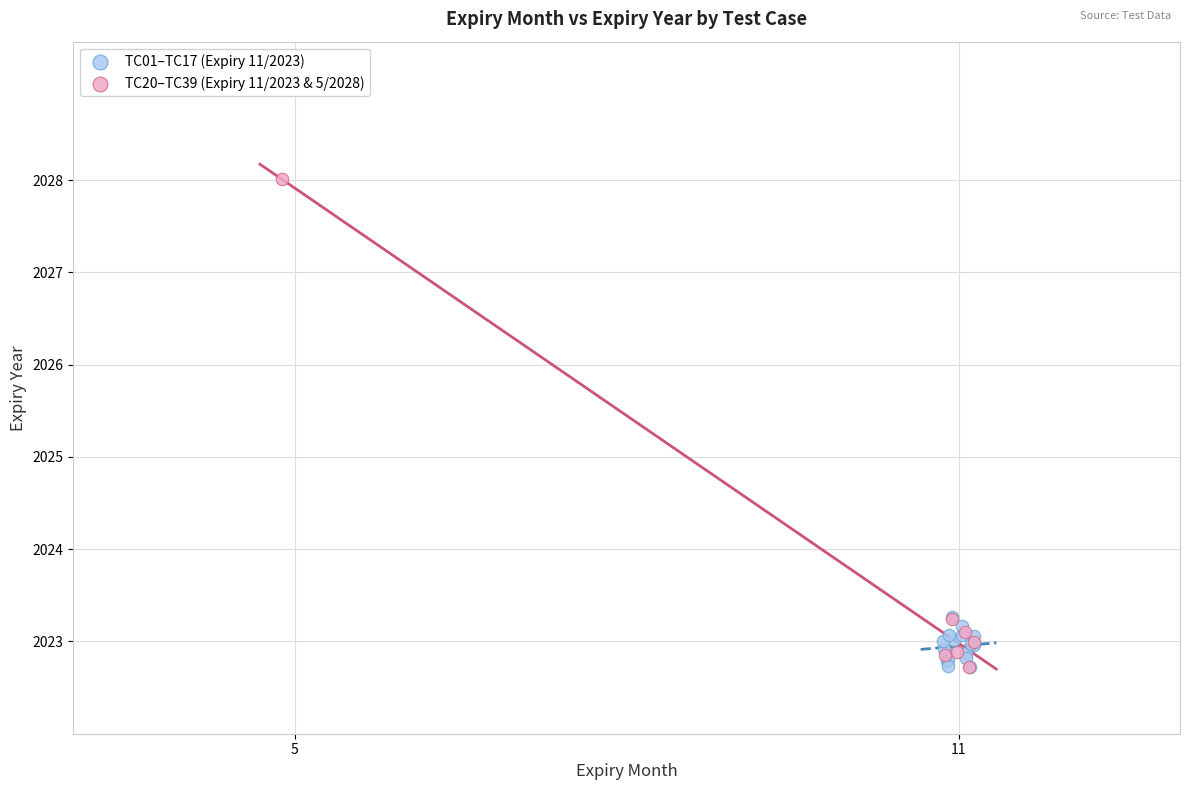

Which series contains the highest Y value?

TC20–TC39 (Expiry 11/2023 & 5/2028)